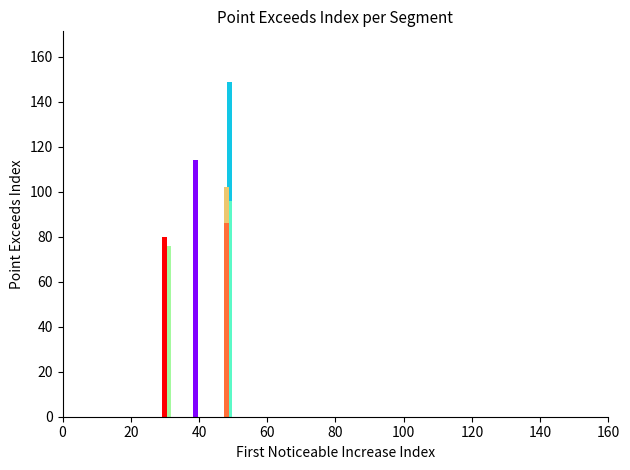

What value does the First_Noticeable_Increase_Index series have at signal segment 8, to the nearest 5?

30